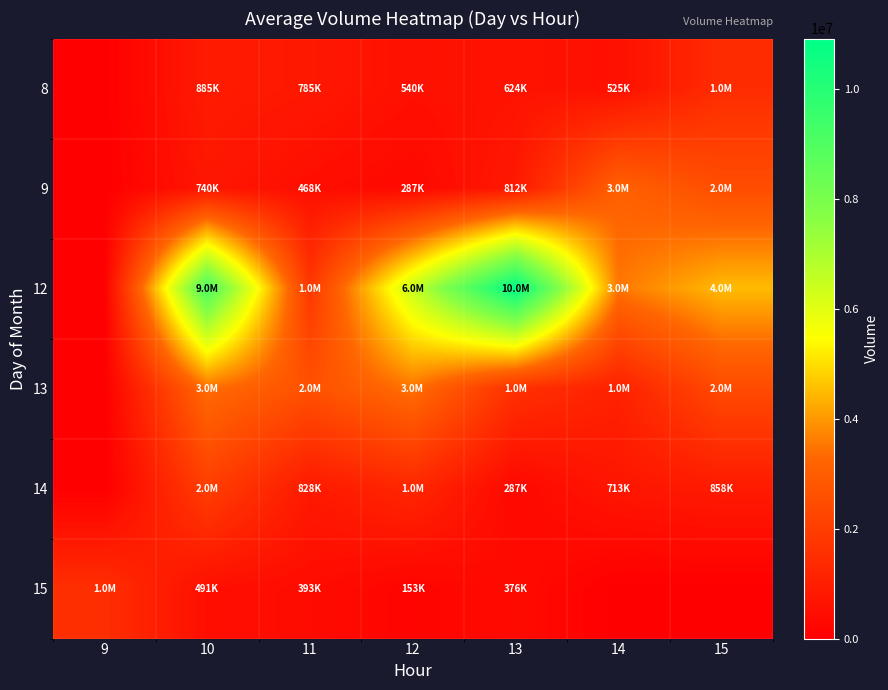

Rank the series at 15 from highest to lowest value.

12, 9, 13, 8, 14, 15